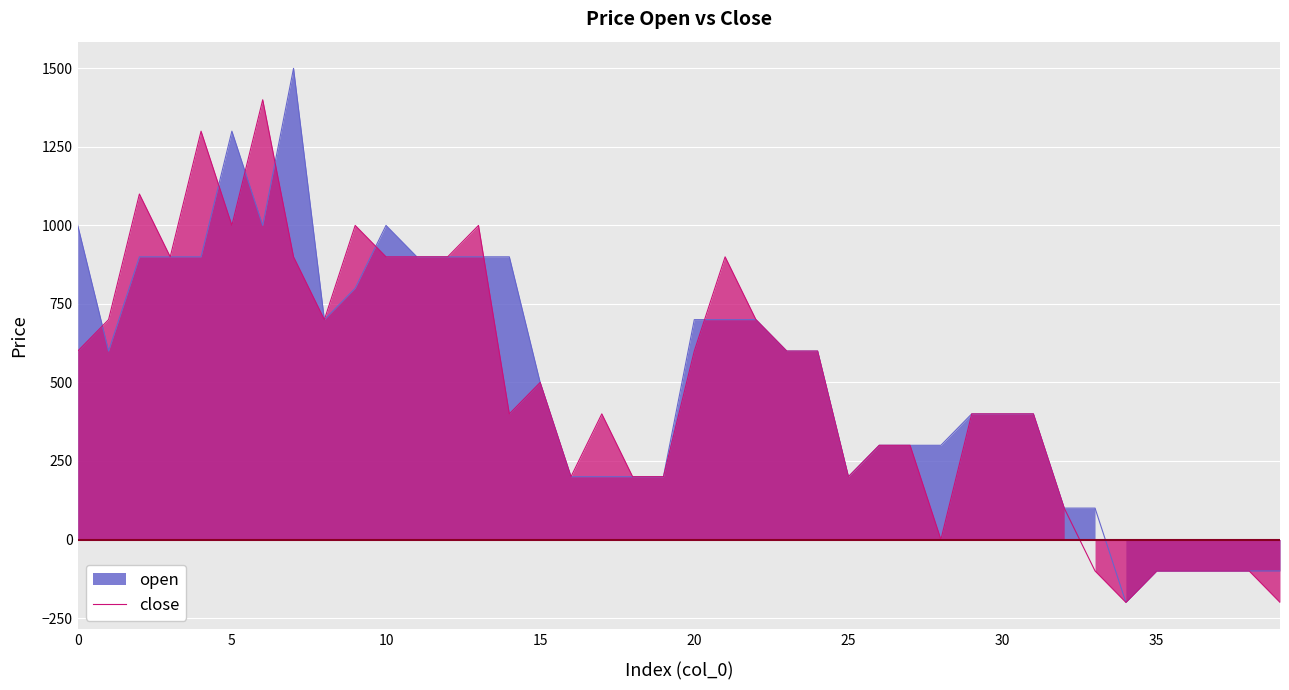

True or false: open has more than 0 points higher than both neighbors.

True